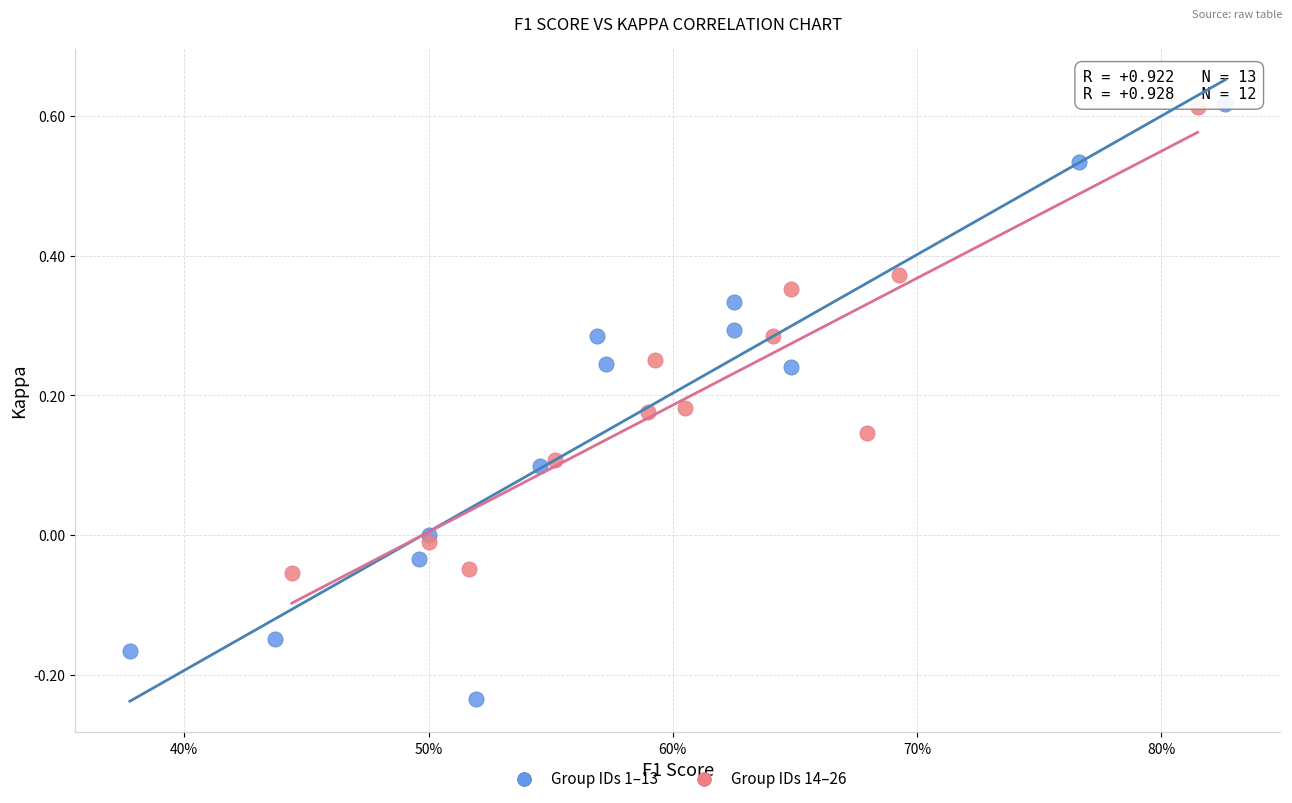

Which series contains the lowest Y value?

Group IDs 1–13